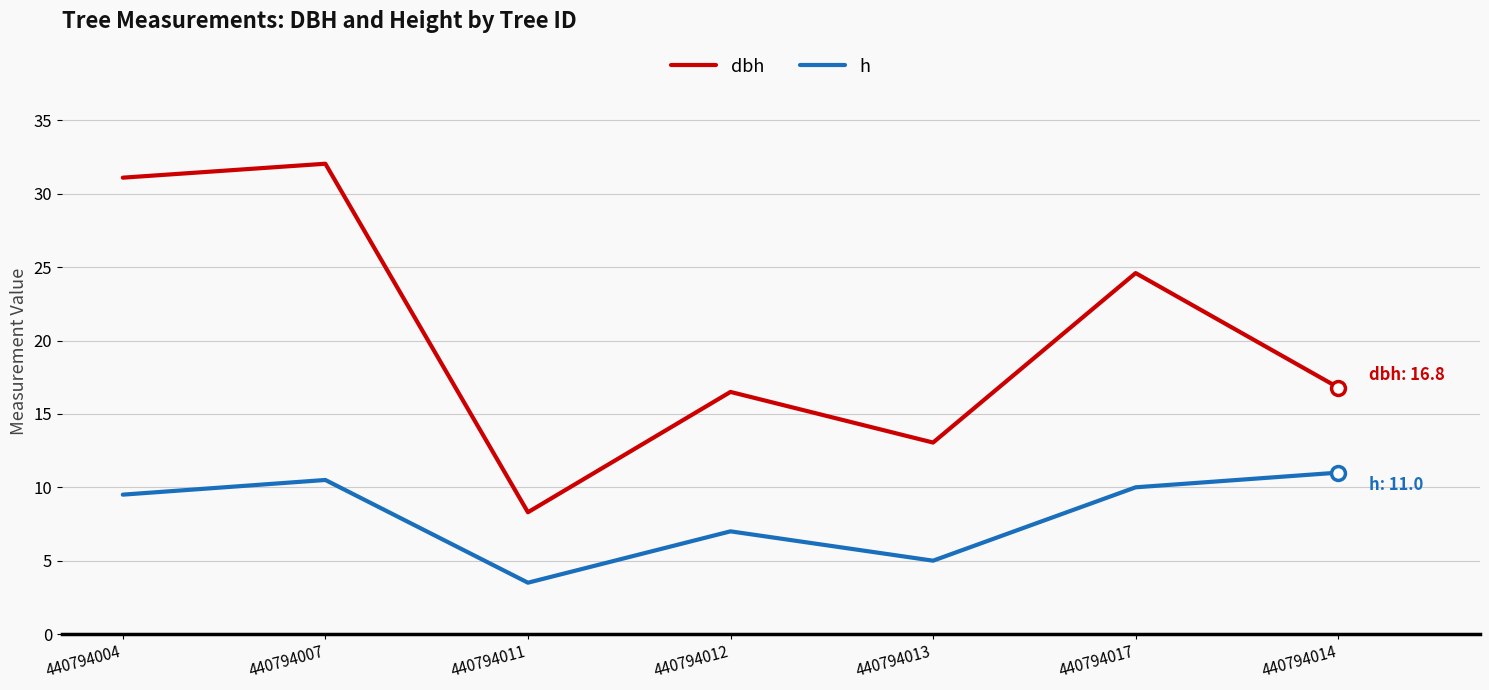

What is the minimum value shown in the chart?

3.5